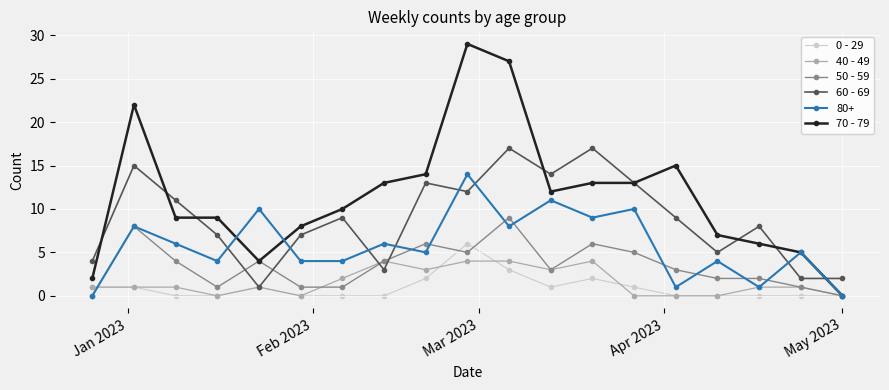

How many intersections are there between 60 - 69 and 80+?

8